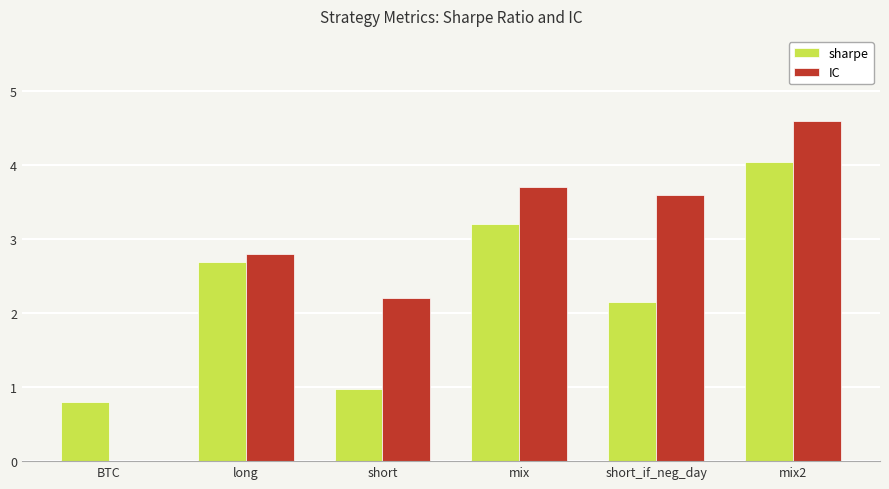

What is the approximate value of IC at mix?

3.7